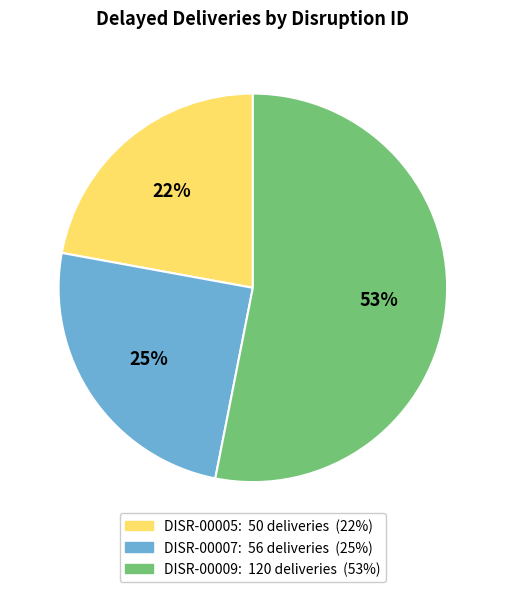

How many slices are in this pie chart?

3